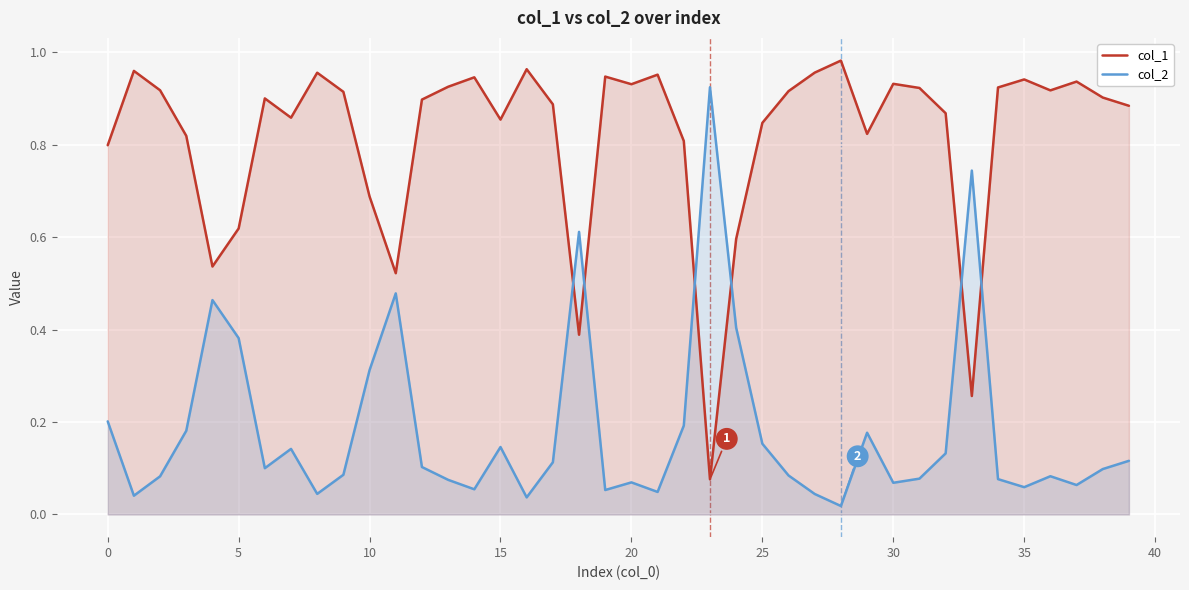

True or false: col_1 has a value of 0.9 at 20.

True